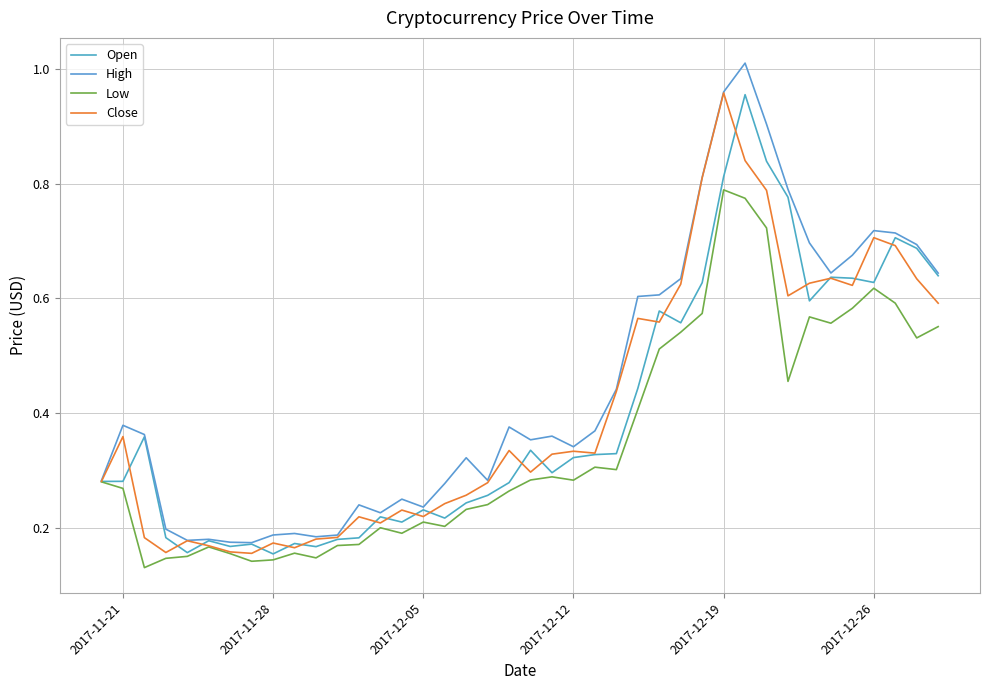

Is this an area chart (filled region under the line)?

No